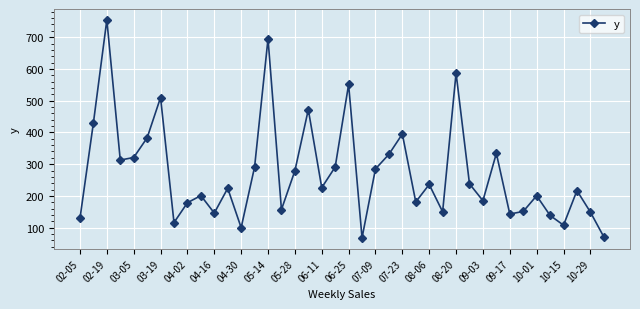

What is the greatest value displayed?

754.5